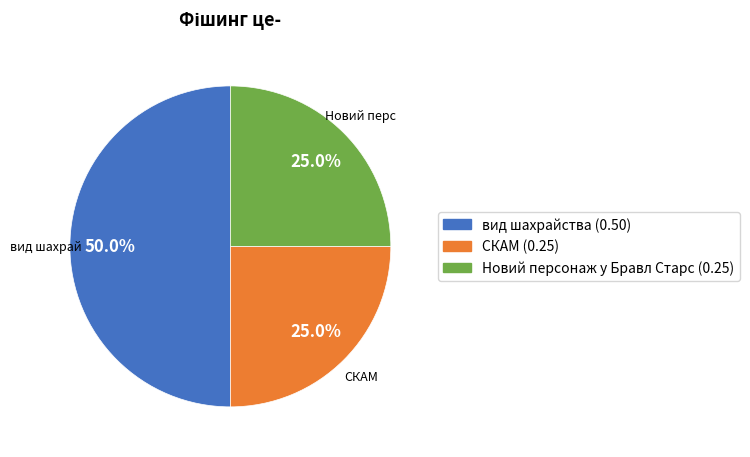

To the nearest percent, what percentage of the pie is вид шахрайства?

50%